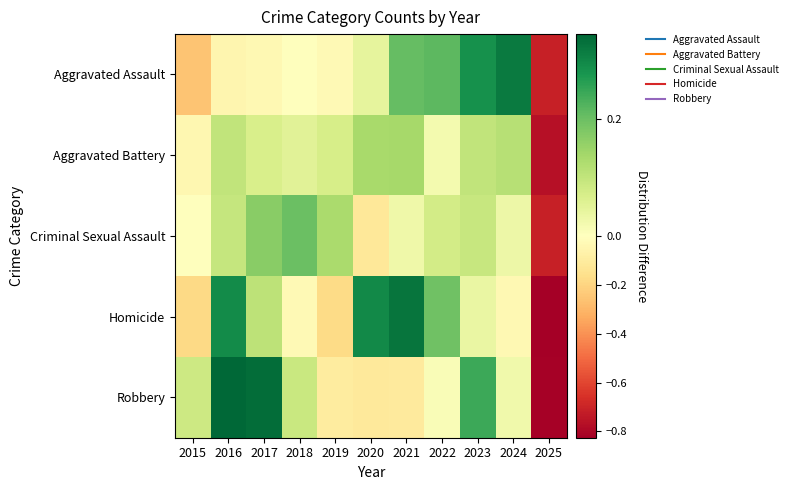

What is the total value across all series at 2018?

0.3